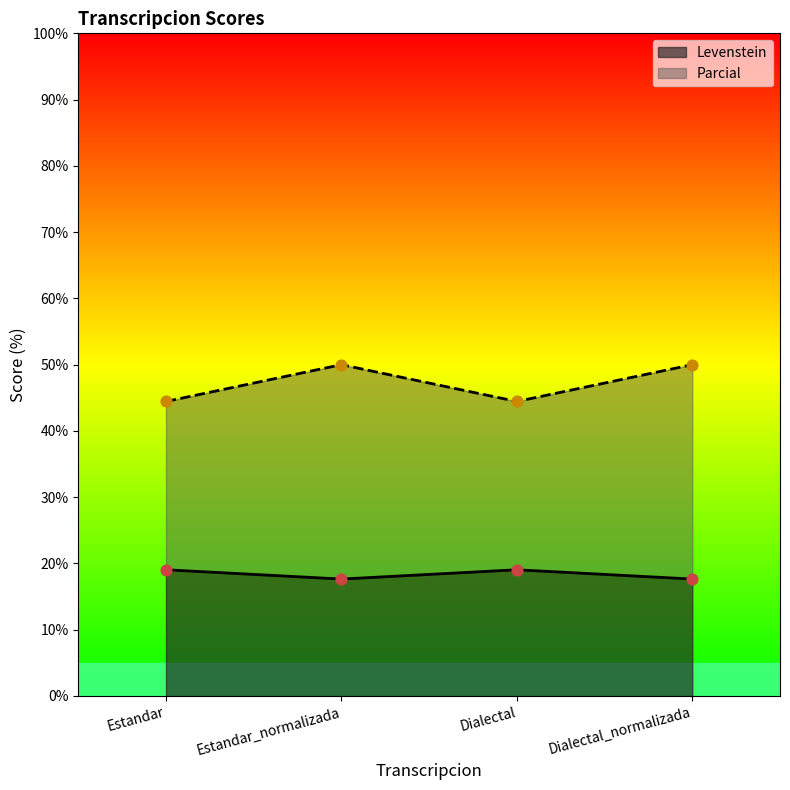

Which series has the largest total across all categories?

Parcial